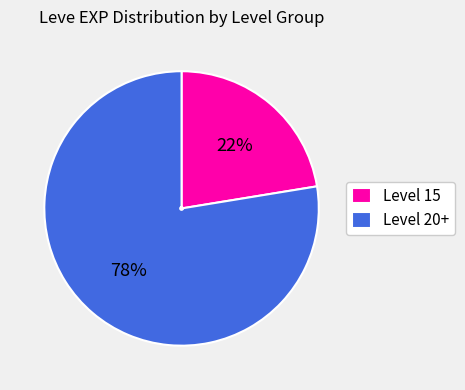

Which category has the smallest portion of the pie?

Level 15